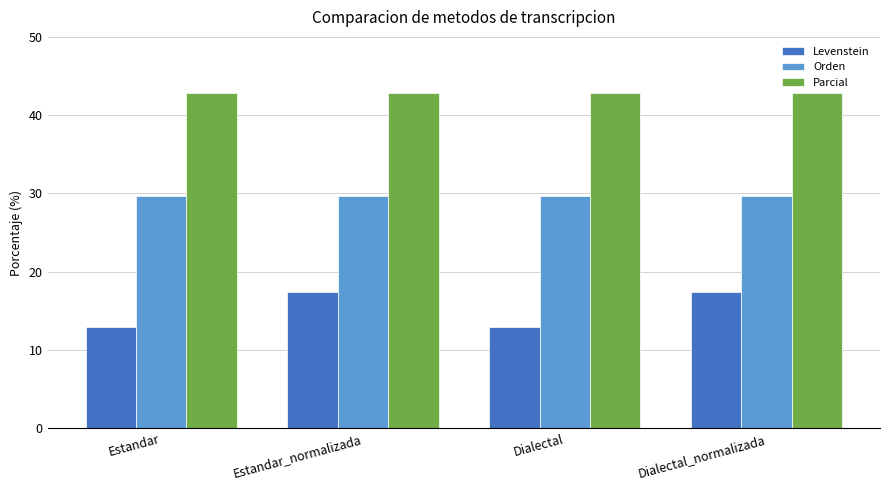

The Orden series shows 52.9 at Estandar. True or false?

False